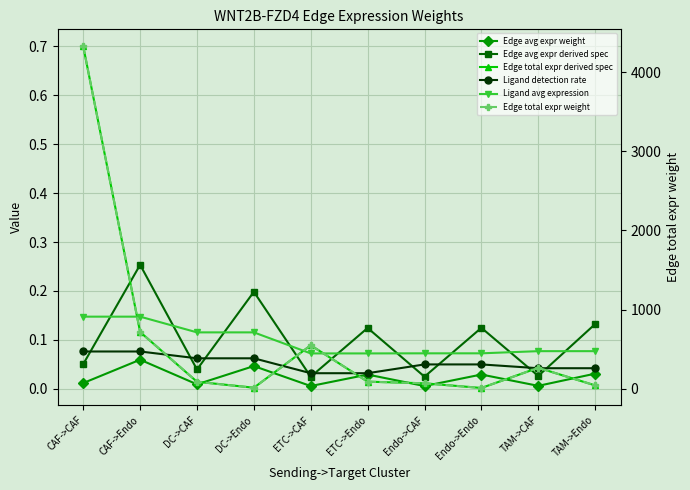

What position from the right is DC->CAF?

8